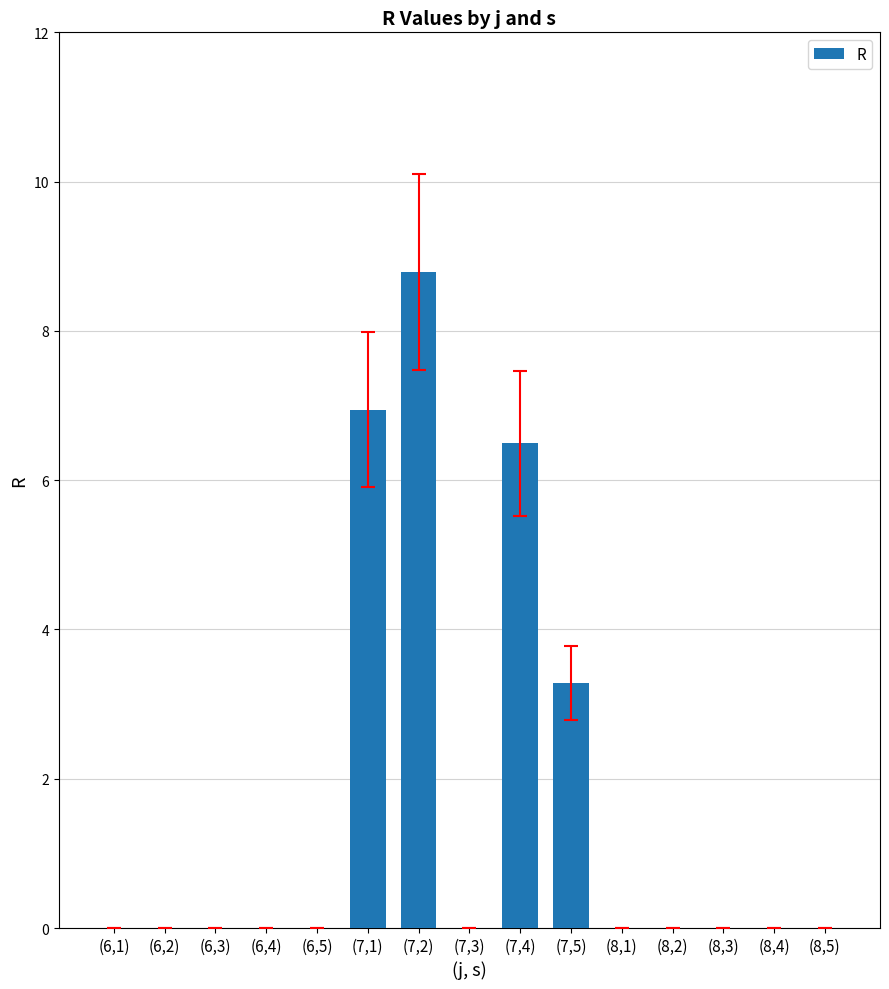

Where is the data nearest to the value 4?

(7,5)